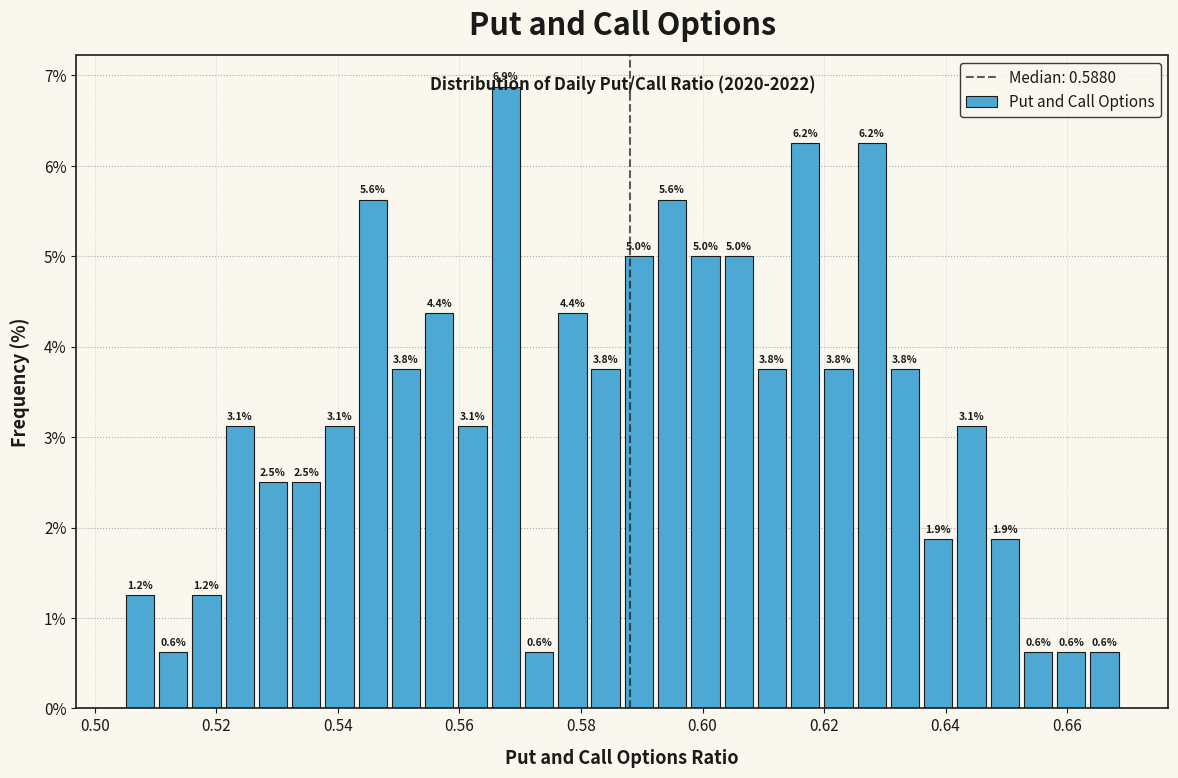

Around what value on the x-axis is the tallest bar? Give the approximate position of its centre, as read against the axis.

0.568